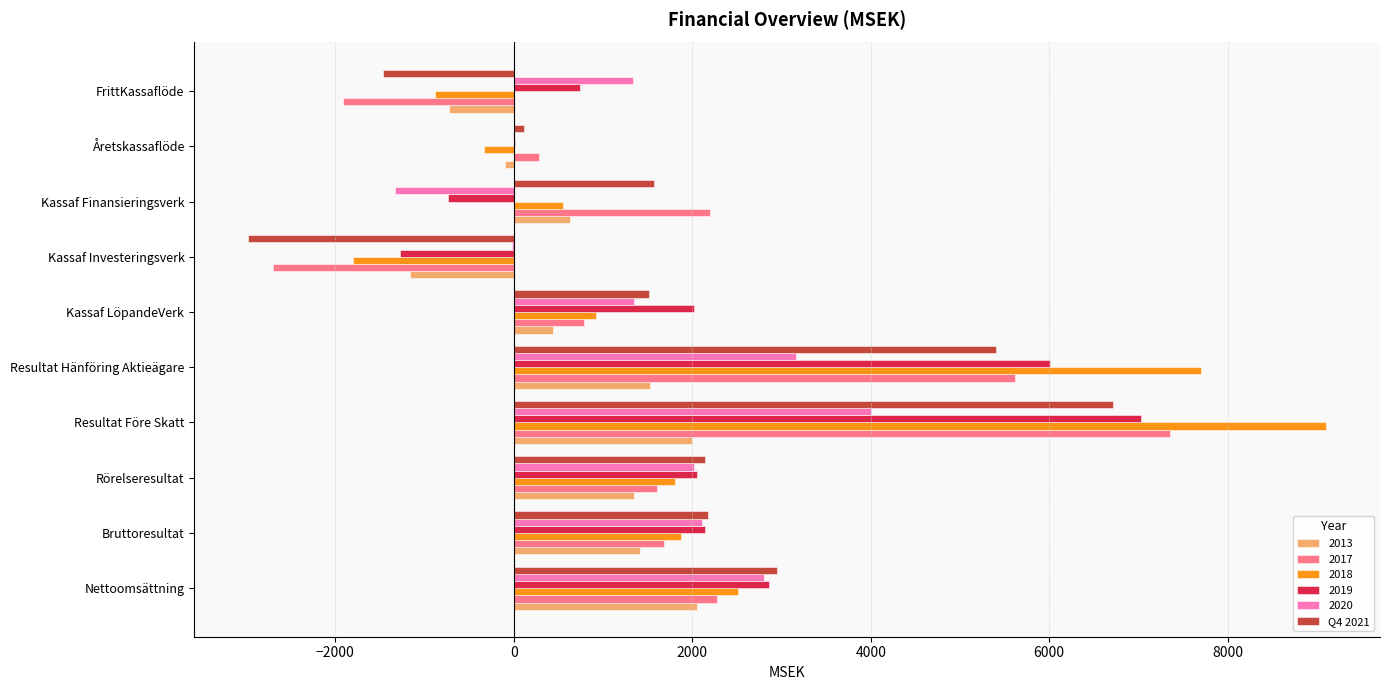

Count the number of data series in this chart.

6